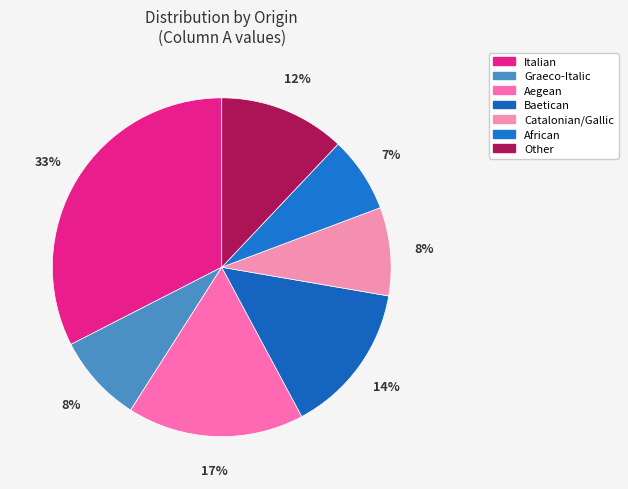

Does Aegean account for over 50% of the chart?

No